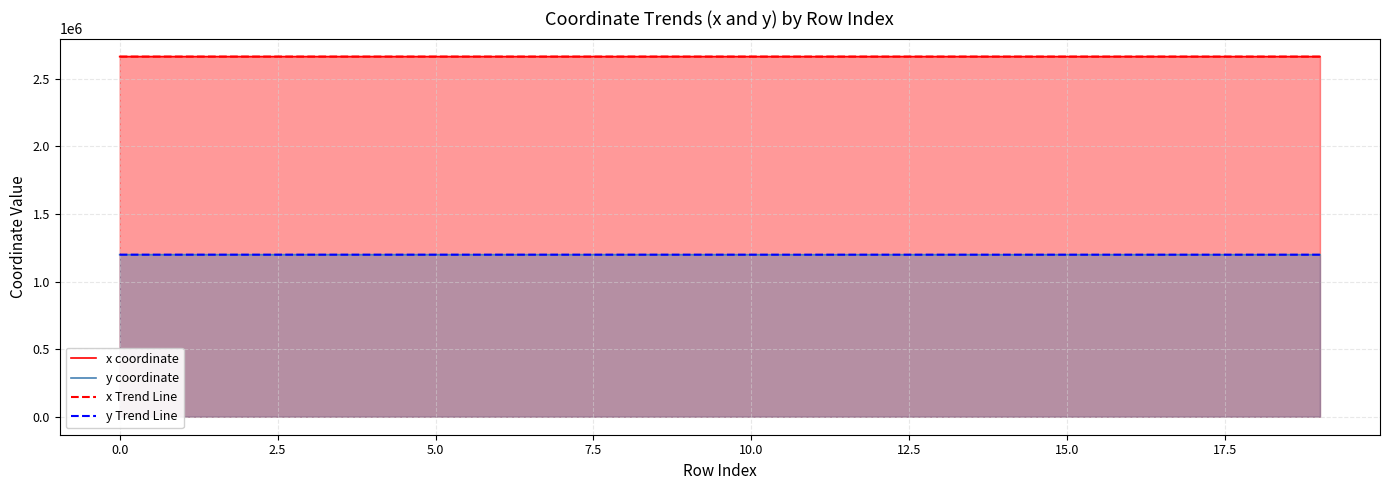

What is the value of the y Trend Line point at the 1st from the left?

1198510.9